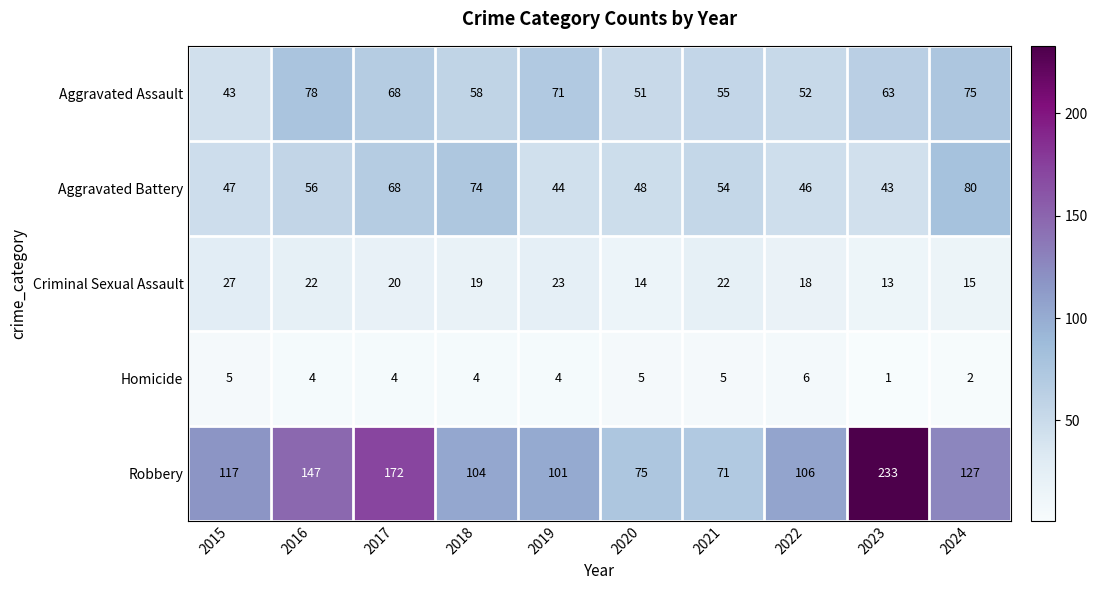

Which label corresponds to the largest value in the chart?

2023